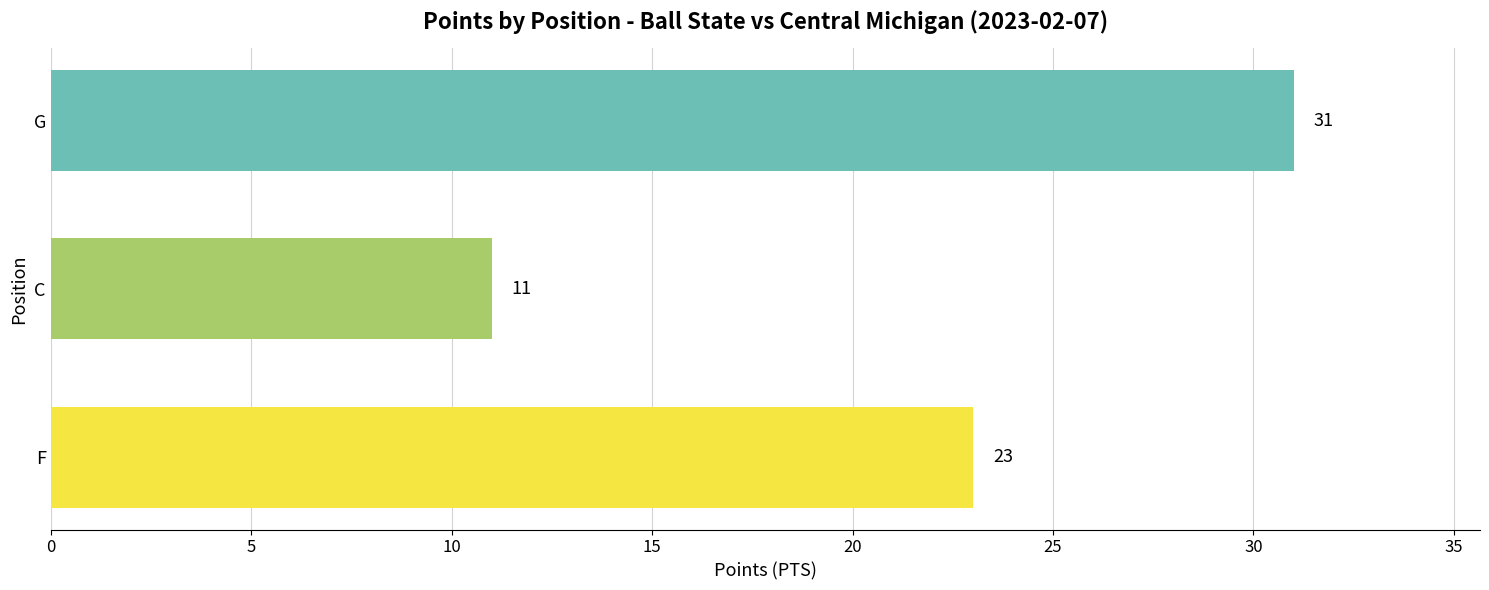

What is the minimum value shown in the chart?

11